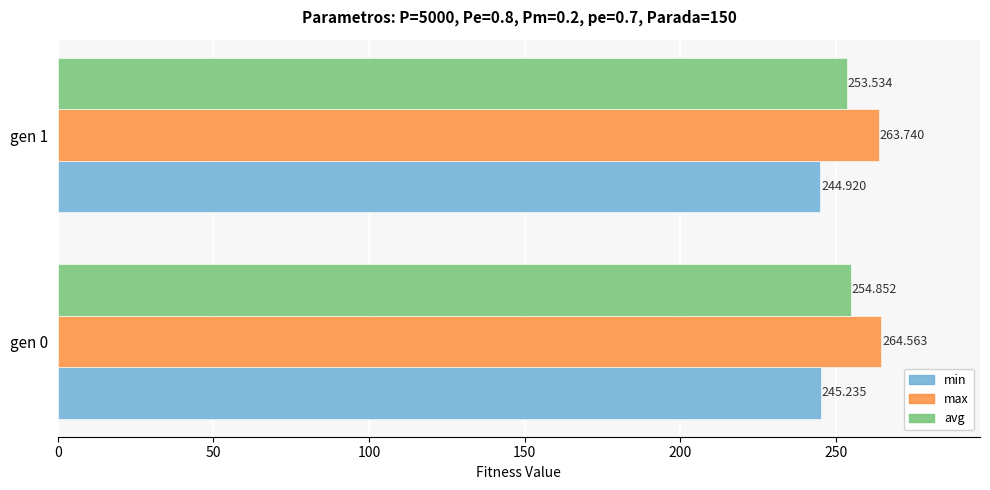

Where is max nearest to the value 264?

gen 1